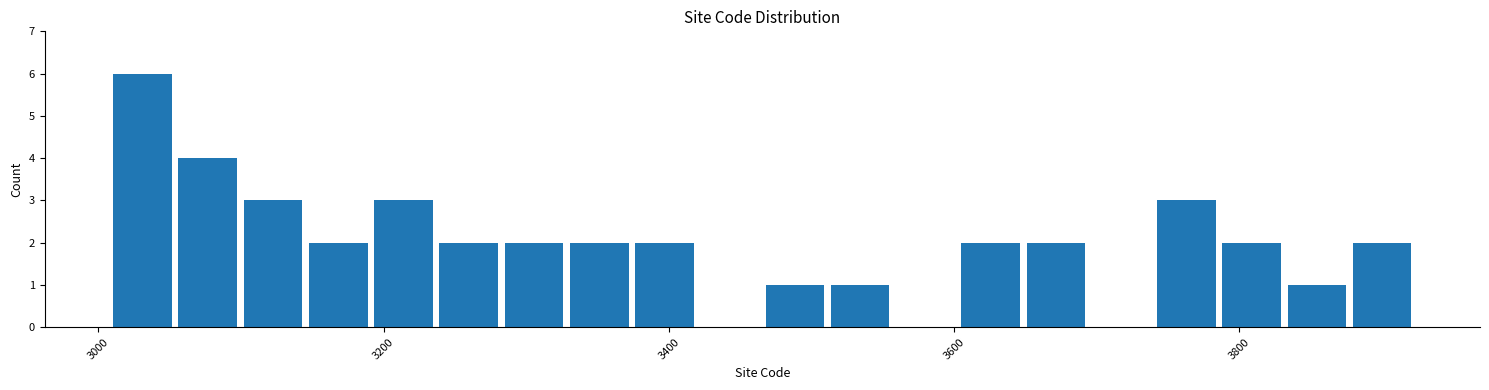

Around what value on the x-axis is the tallest bar? Give the approximate position of its centre, as read against the axis.

3040